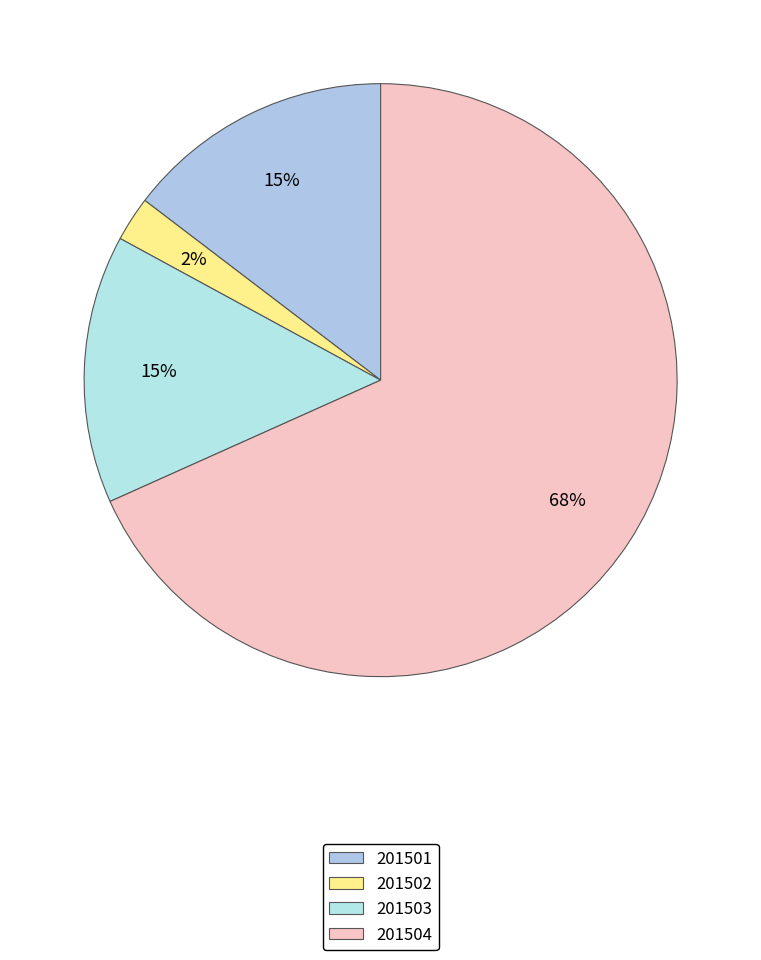

Which category accounts for the majority?

201504